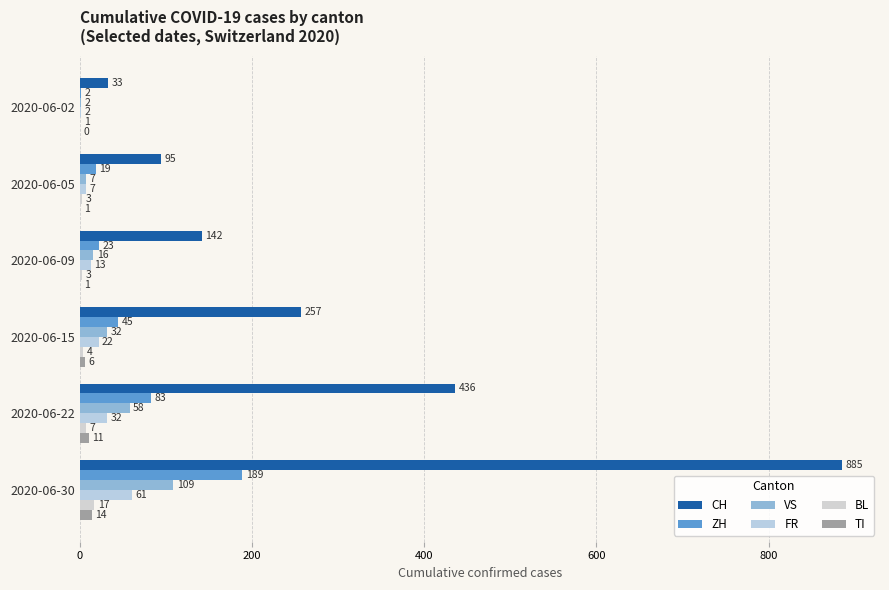

How many values in TI are above zero?

5